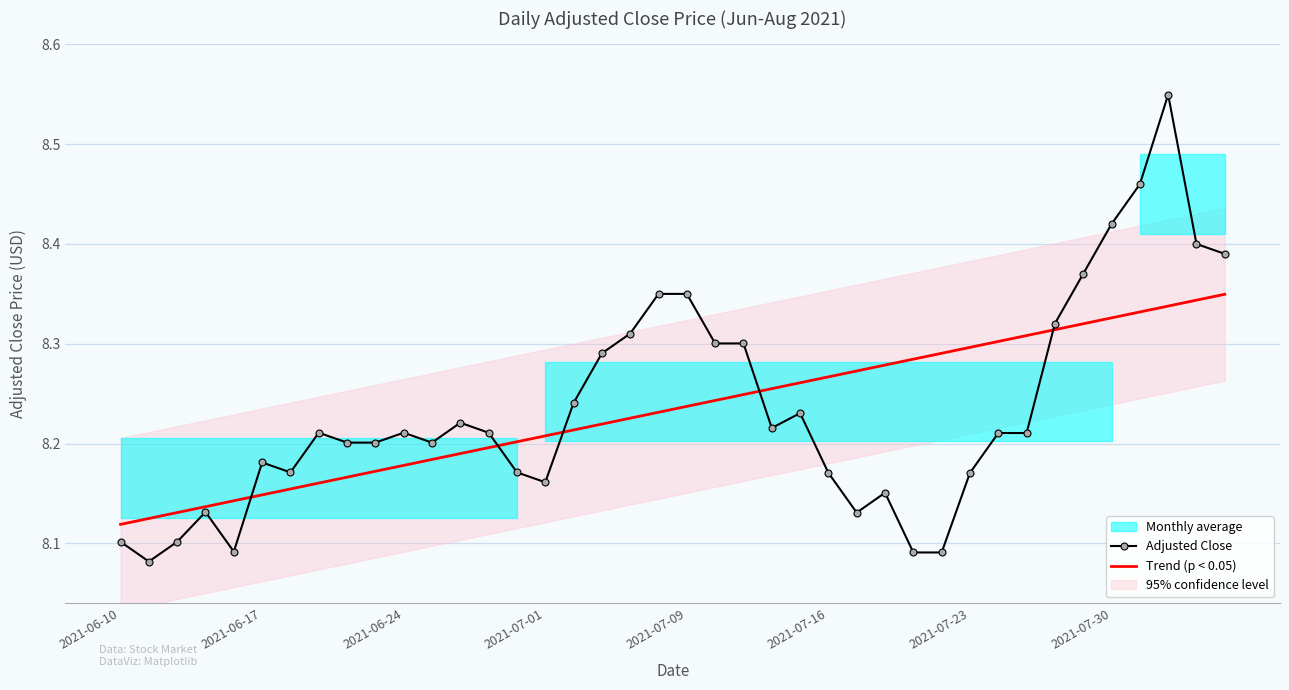

At how many categories does at least one series exceed 8?

40